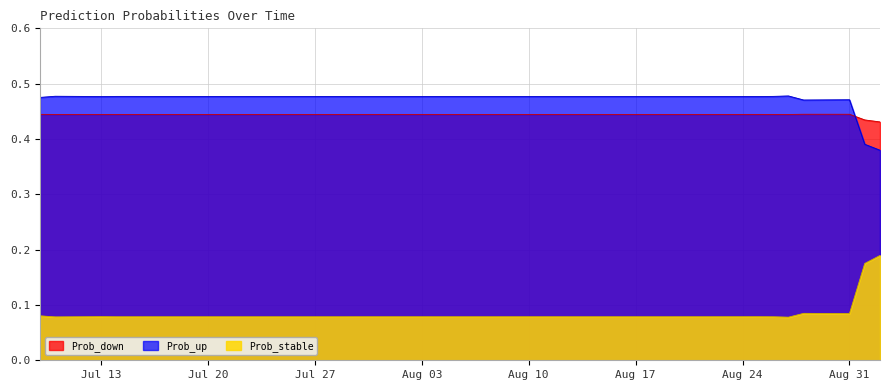

In Prob_down, how many points are lower than both neighbors (excluding endpoints)?

9